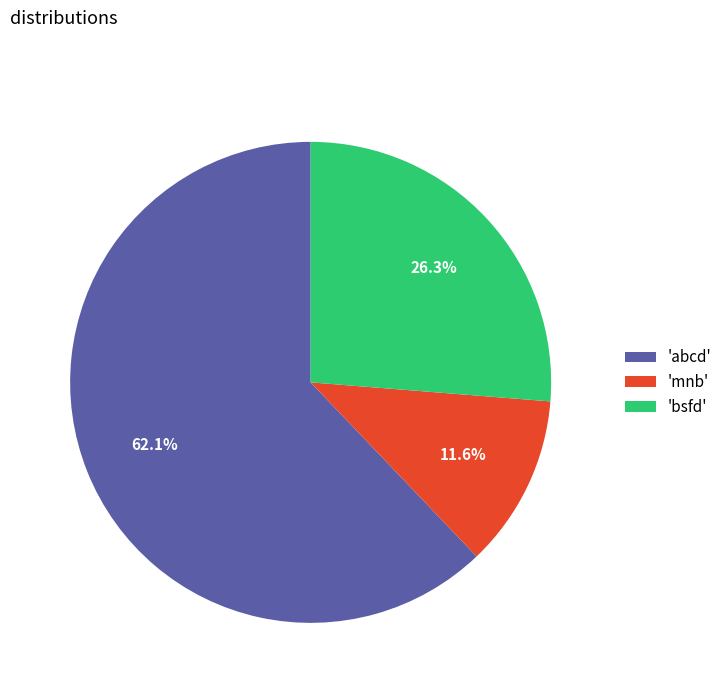

What is the largest slice in the pie chart?

'abcd'